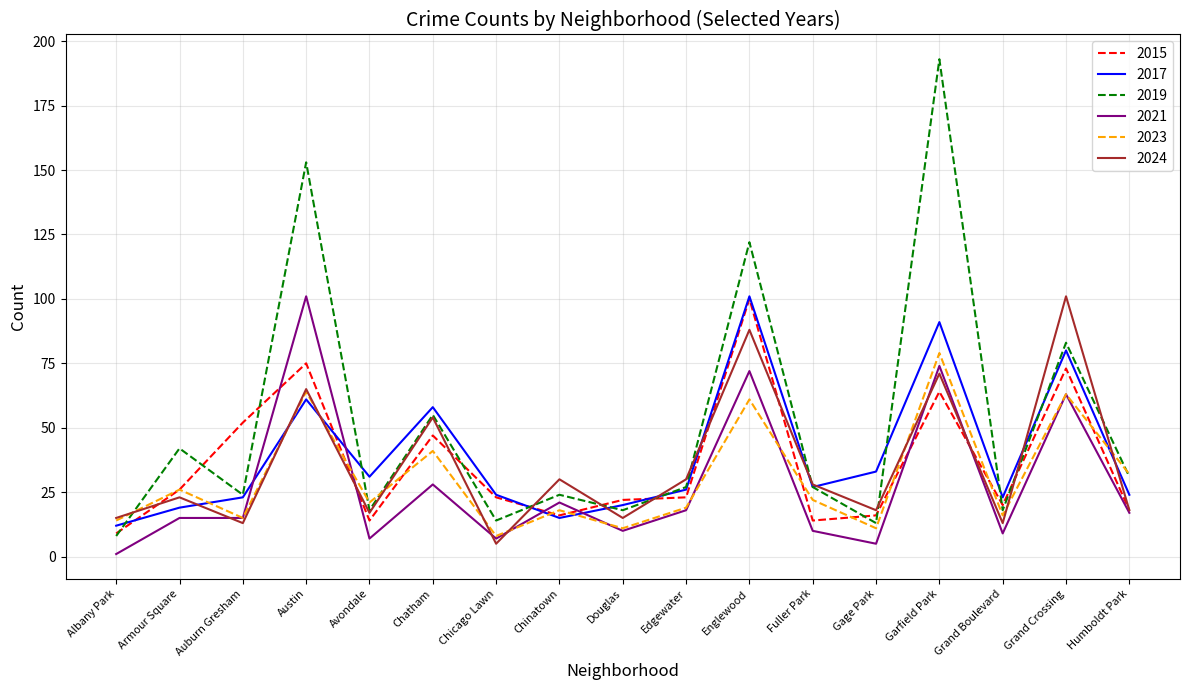

Is it true that 2015 equals 37 at Chicago Lawn?

False